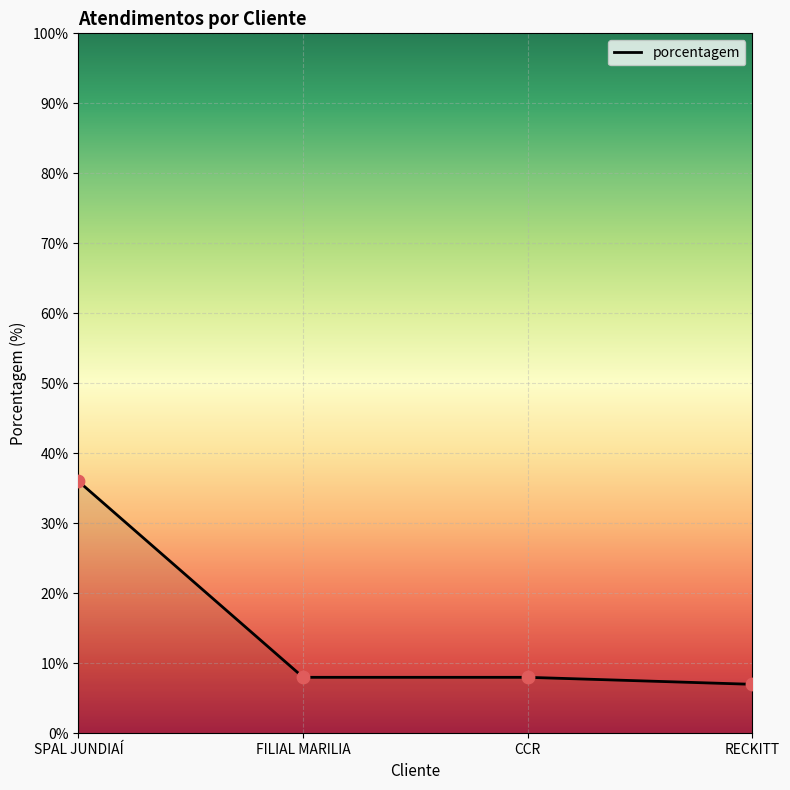

Approximately how many times larger is the value at CCR compared to SPAL JUNDIAÍ?

0.2